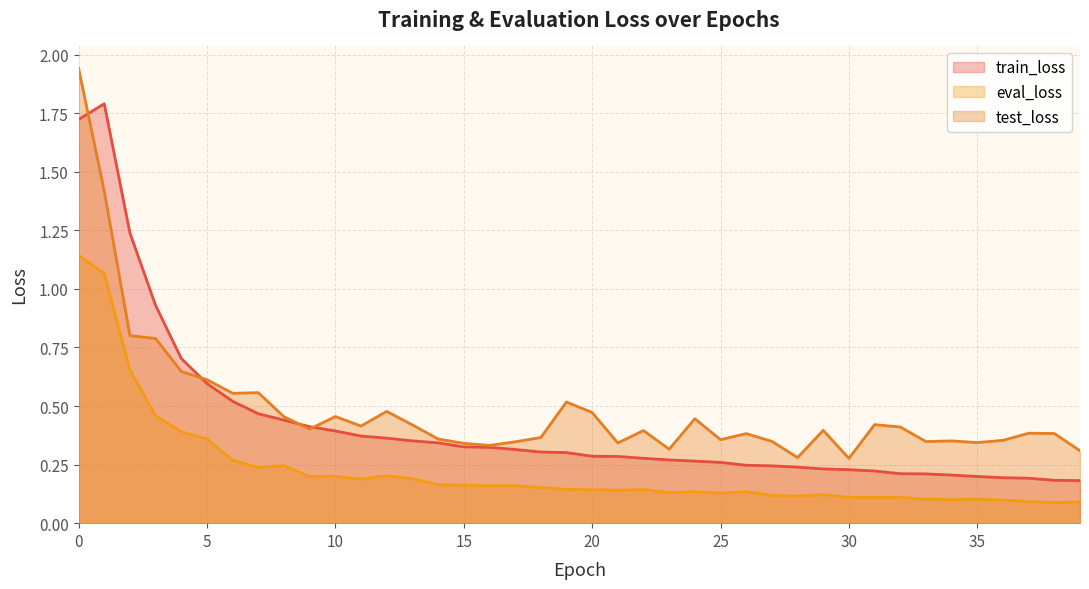

Which series has the widest spread of values?

test_loss